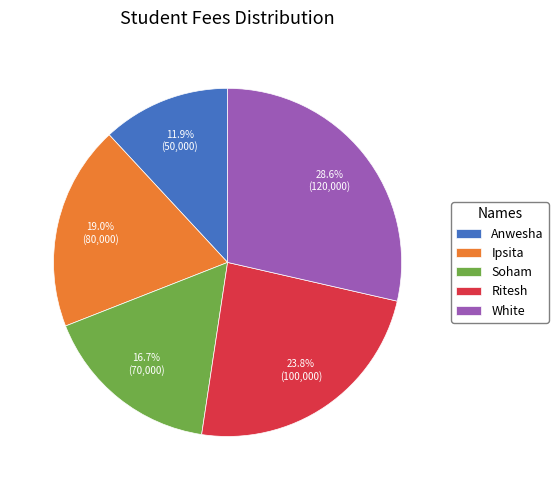

What is the smallest slice in the pie chart?

Anwesha